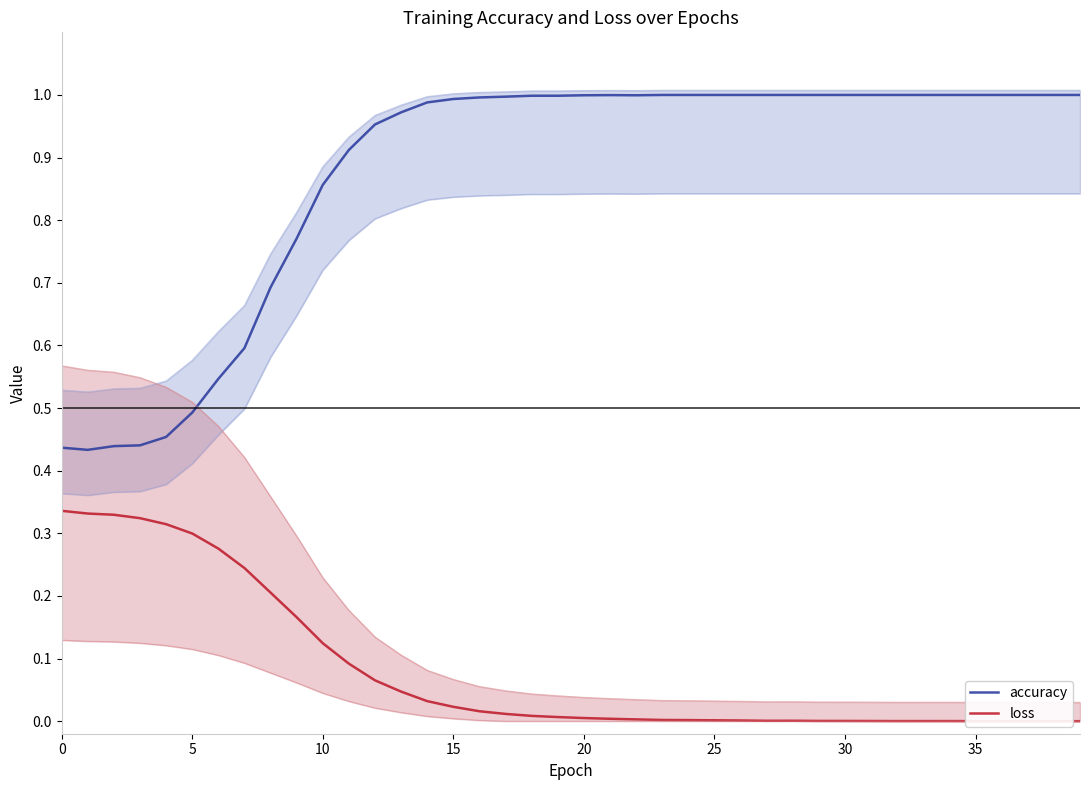

Reading right to left, what are all the values shown in this chart?

accuracy: 1.0	1.0	1.0	1.0	1.0	1.0	1.0	1.0	1.0	1.0	1.0	1.0	1.0	1.0	1.0	1.0	1.0	1.0	1.0	1.0	1.0	1.0	1.0	1.0	1.0	1.0	1.0	1.0	0.9	0.9	0.8	0.7	0.6	0.5	0.5	0.5	0.4	0.4	0.4	0.4
loss: 0.0	0.0	0.0	0.0	0.0	0.0	0.0	0.0	0.0	0.0	0.0	0.0	0.0	0.0	0.0	0.0	0.0	0.0	0.0	0.0	0.0	0.0	0.0	0.0	0.0	0.0	0.0	0.1	0.1	0.1	0.2	0.2	0.2	0.3	0.3	0.3	0.3	0.3	0.3	0.3